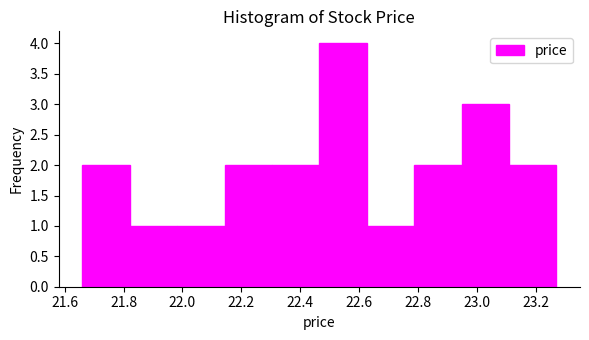

What is the height of the bar covering 22.46 to 22.62 on the x-axis? Neither the bar edges nor the heights are printed on the chart, so give them approximately, as read against the axes.

4